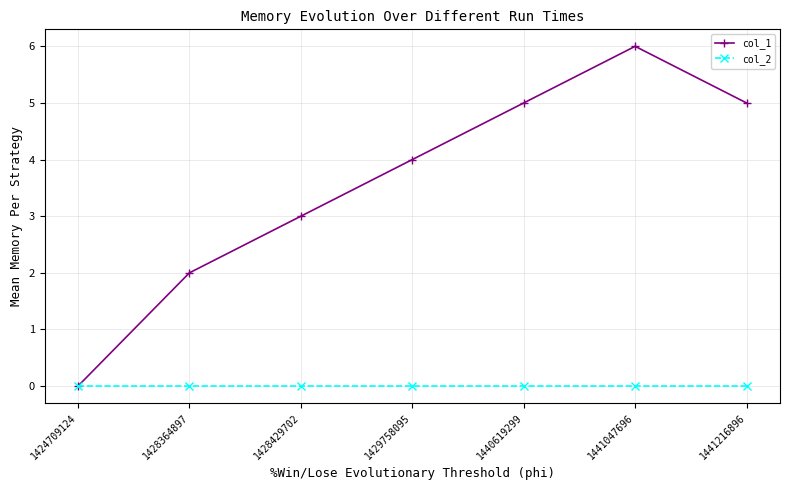

Between 1428364897 and 1429758095, which series saw the biggest shift?

col_1